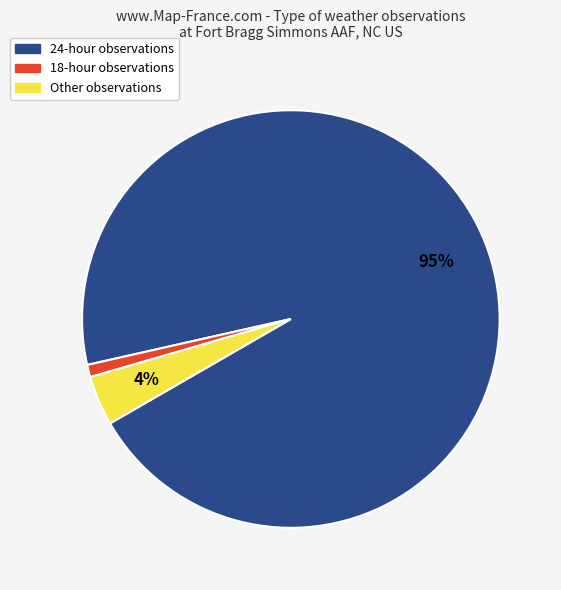

Is there any slice that represents more than half of the pie?

Yes